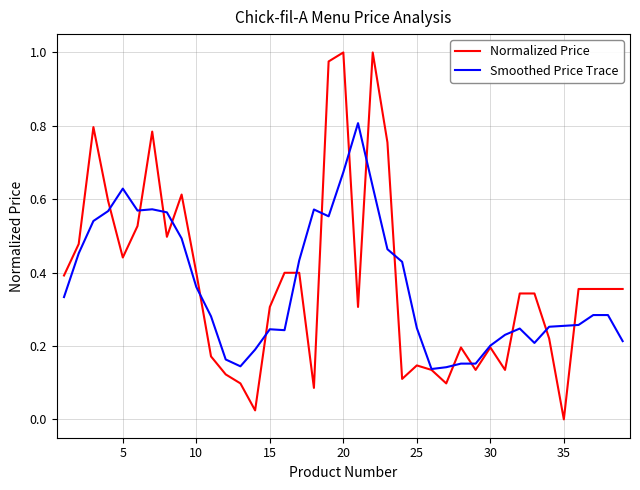

True or false: Smoothed Price Trace has more than 1 interior local peaks.

True